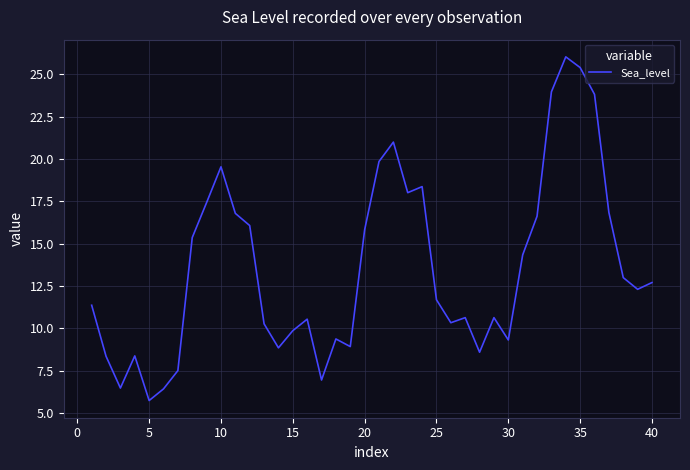

What is the difference between the maximum and minimum values?

20.3